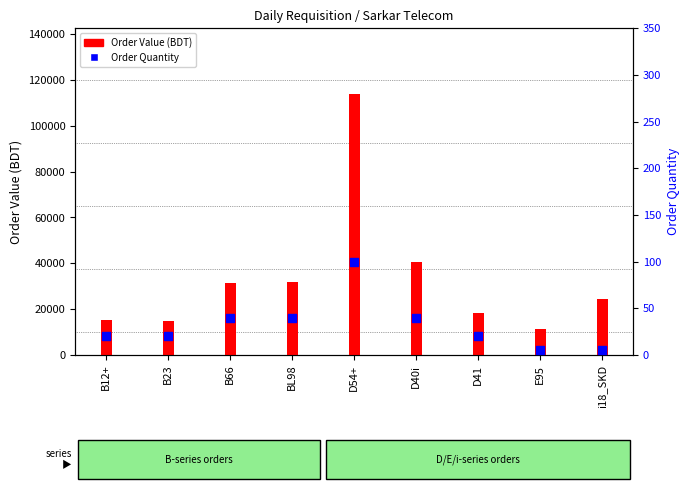

What is the total value across all series at B66?

31238.4